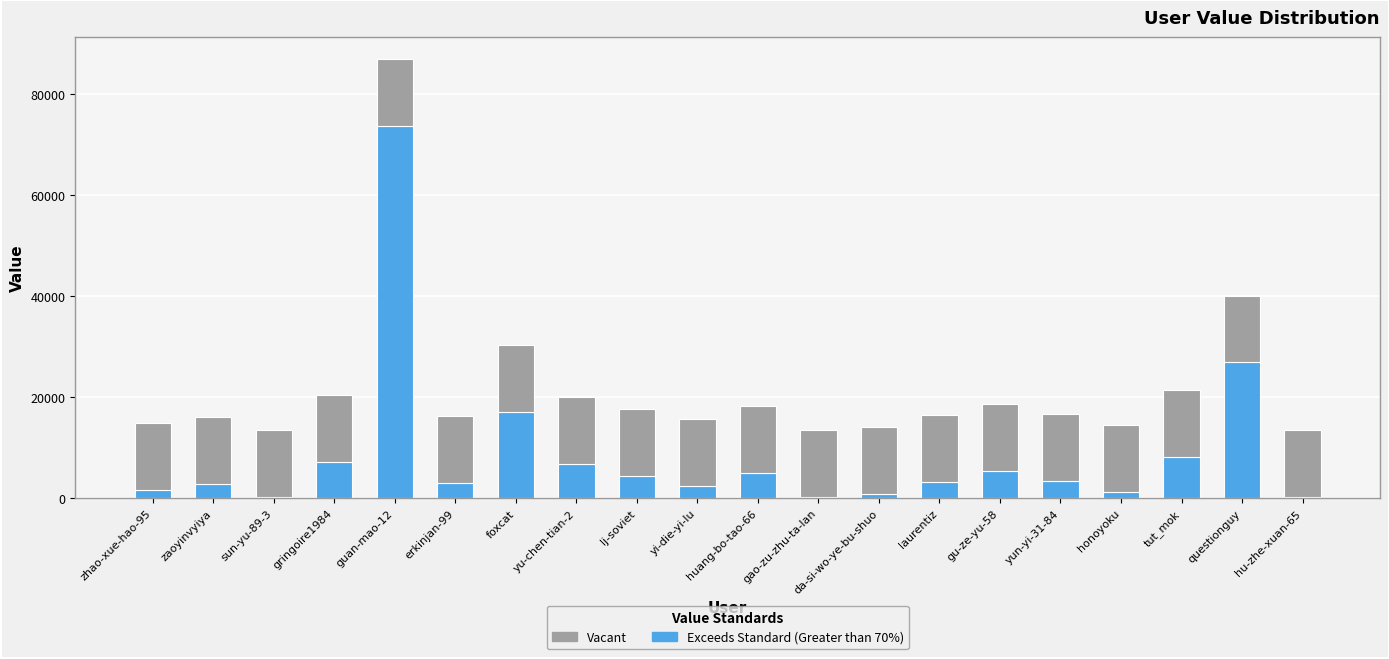

Are the bars grouped side by side (vs. stacked)?

No